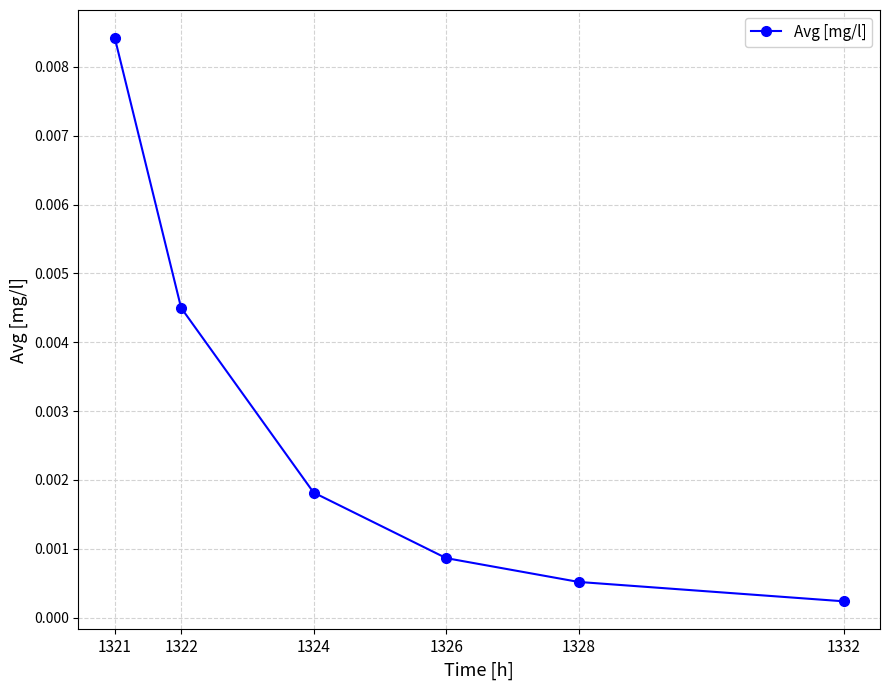

True or false: there are more than 1 points higher than both neighbors.

False